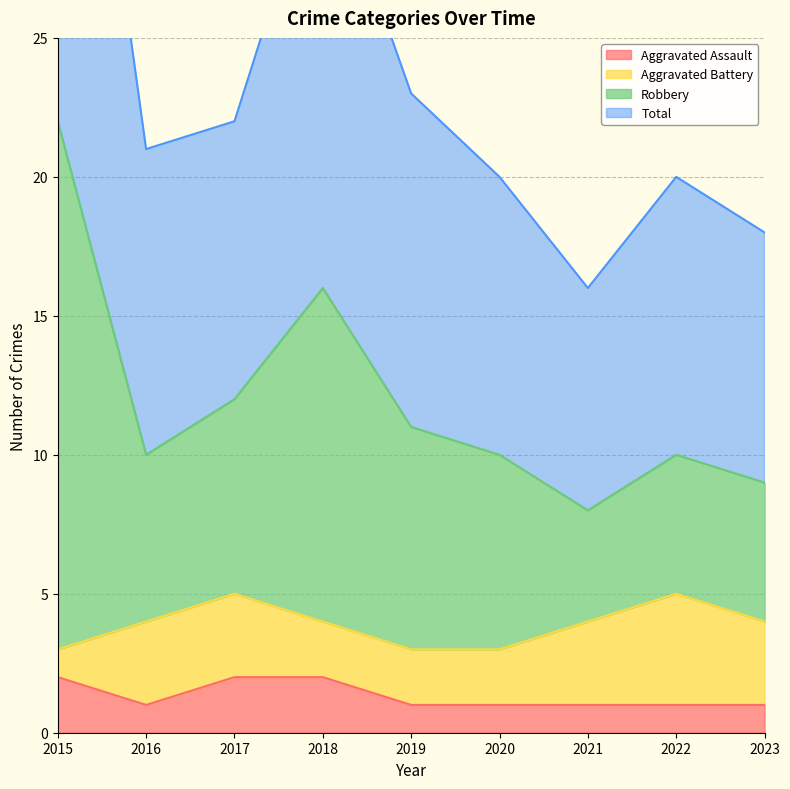

Is the value of Robbery at 2021 greater than the value of Aggravated Assault at 2022?

Yes